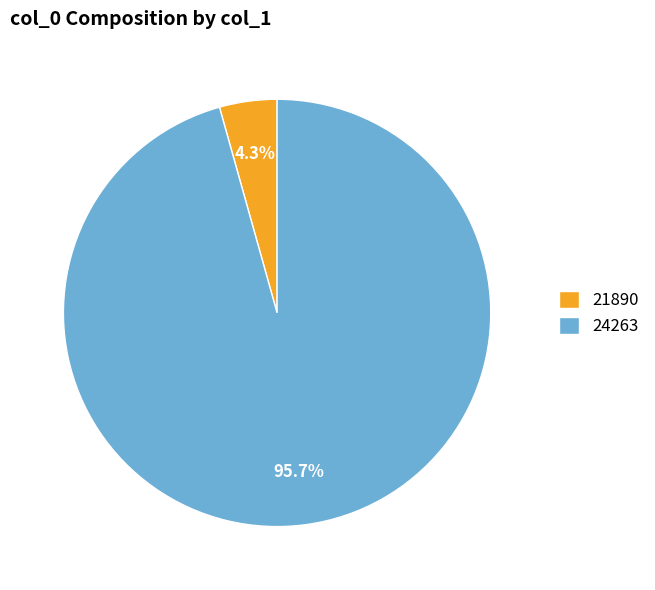

To the nearest percent, what portion does 24263 represent?

96%